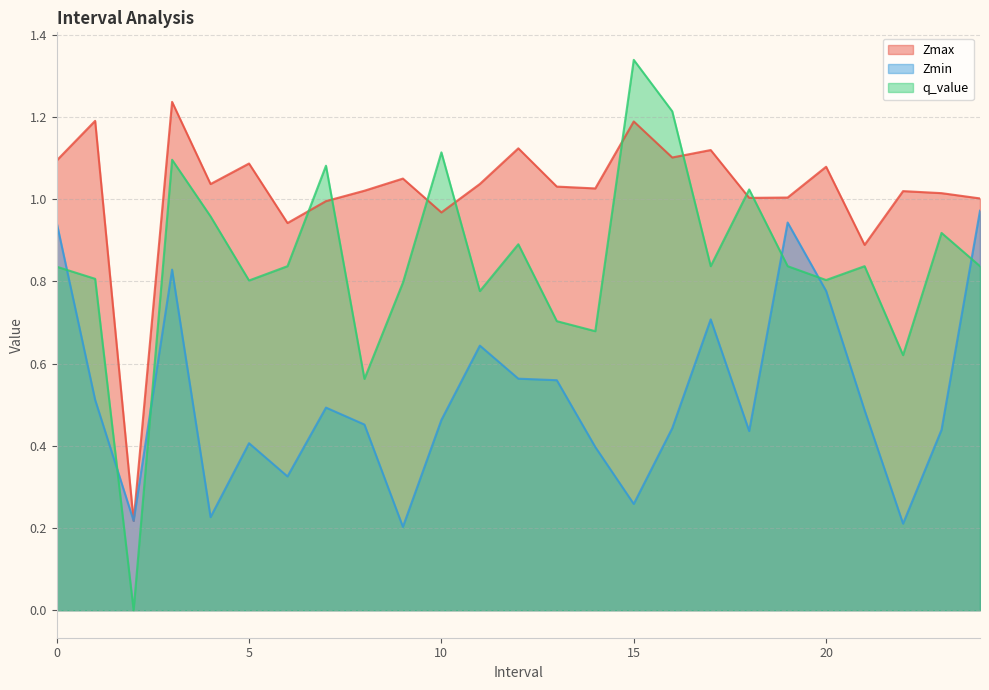

Reading left to right, extract all data points from this chart.

Zmax: 0.0=1.1	1.0=1.2	2.0=0.2	3.0=1.2	4.0=1.0	5.0=1.1	6.0=0.9	7.0=1.0	8.0=1.0	9.0=1.1	10.0=1.0	11.0=1.0	12.0=1.1	13.0=1.0	14.0=1.0	15.0=1.2	16.0=1.1	17.0=1.1	18.0=1.0	19.0=1.0	20.0=1.1	21.0=0.9	22.0=1.0	23.0=1.0	24.0=1.0
Zmin: 0.0=0.9	1.0=0.5	2.0=0.2	3.0=0.8	4.0=0.2	5.0=0.4	6.0=0.3	7.0=0.5	8.0=0.5	9.0=0.2	10.0=0.5	11.0=0.6	12.0=0.6	13.0=0.6	14.0=0.4	15.0=0.3	16.0=0.4	17.0=0.7	18.0=0.4	19.0=0.9	20.0=0.8	21.0=0.5	22.0=0.2	23.0=0.4	24.0=1.0
q_value: 0.0=0.8	1.0=0.8	2.0=-0.0	3.0=1.1	4.0=1.0	5.0=0.8	6.0=0.8	7.0=1.1	8.0=0.6	9.0=0.8	10.0=1.1	11.0=0.8	12.0=0.9	13.0=0.7	14.0=0.7	15.0=1.3	16.0=1.2	17.0=0.8	18.0=1.0	19.0=0.8	20.0=0.8	21.0=0.8	22.0=0.6	23.0=0.9	24.0=0.8